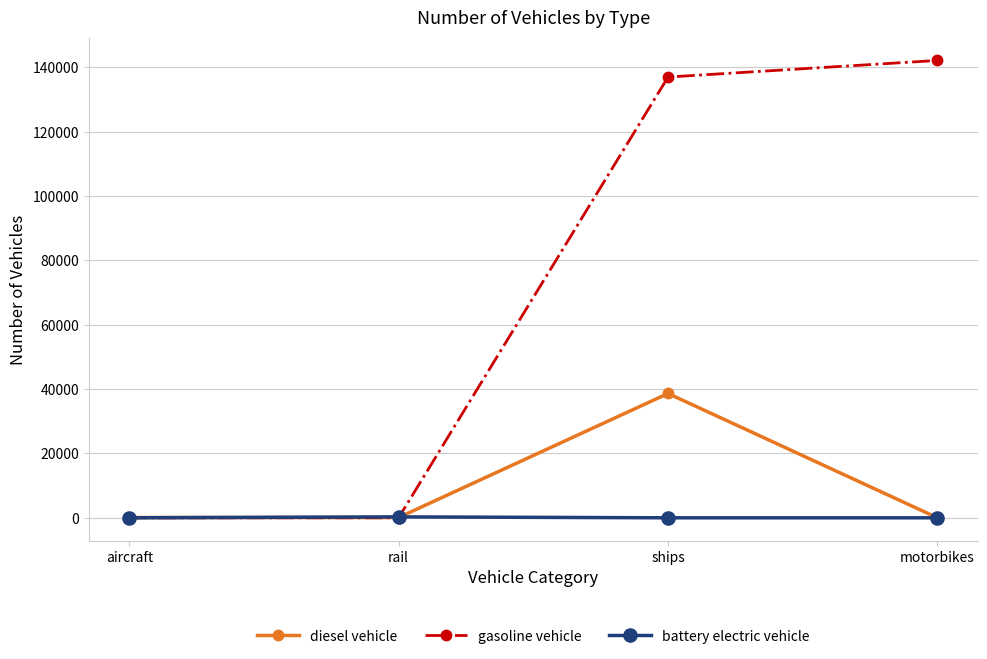

What position from the right is aircraft?

4